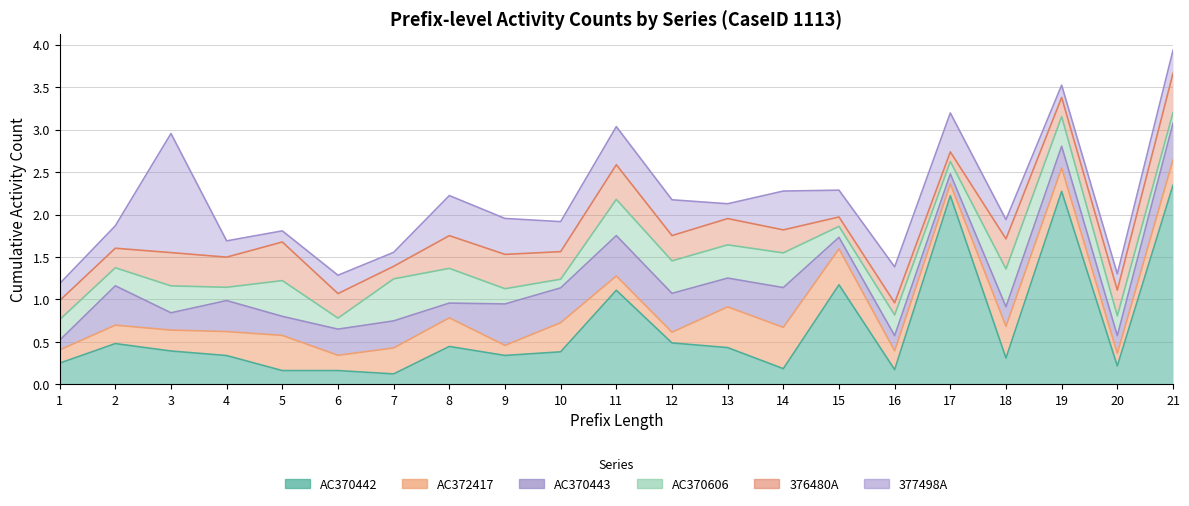

Which series has the widest spread of values?

377498A